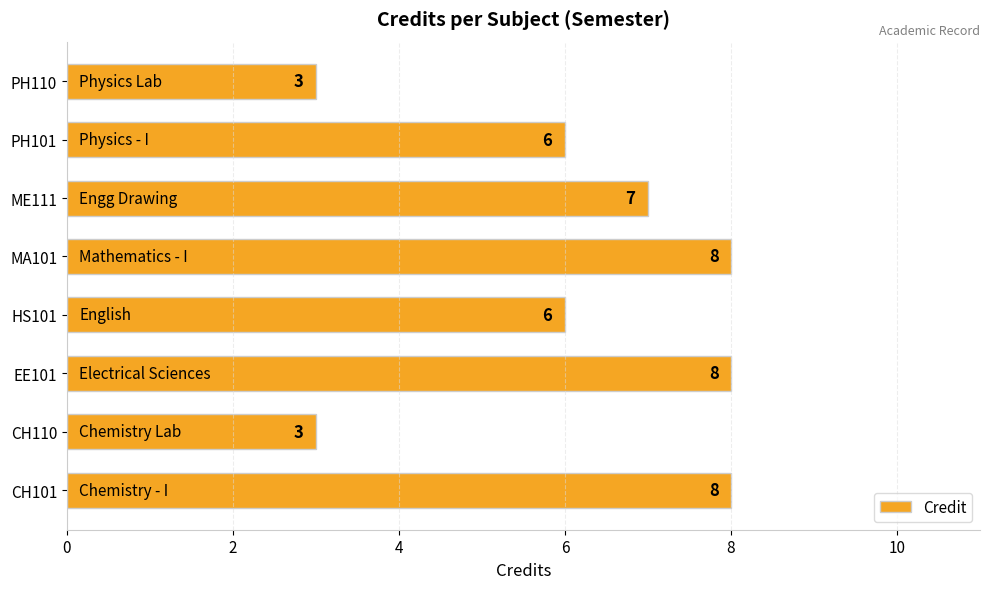

What is the difference between the second highest and second lowest values?

5